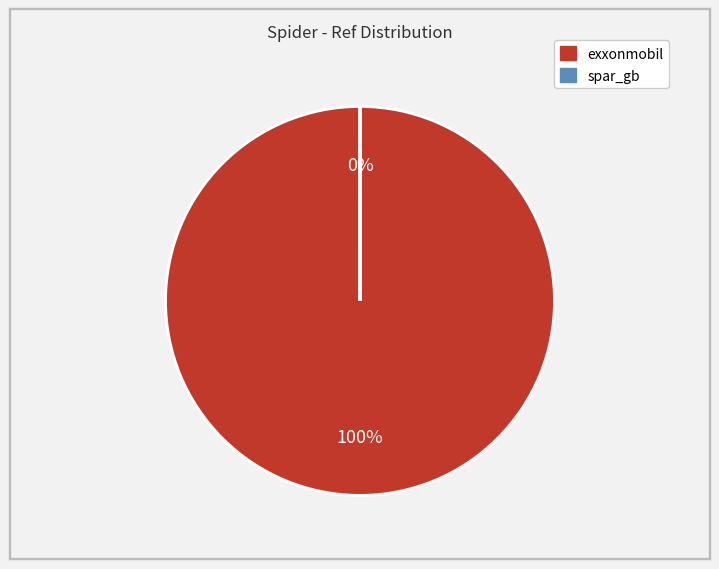

What portion of the pie excludes spar_gb?

100.0%